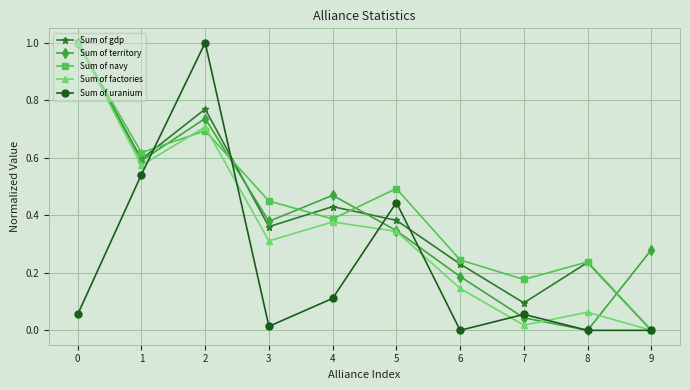

Where is Sum of factories nearest to the value 0?

9